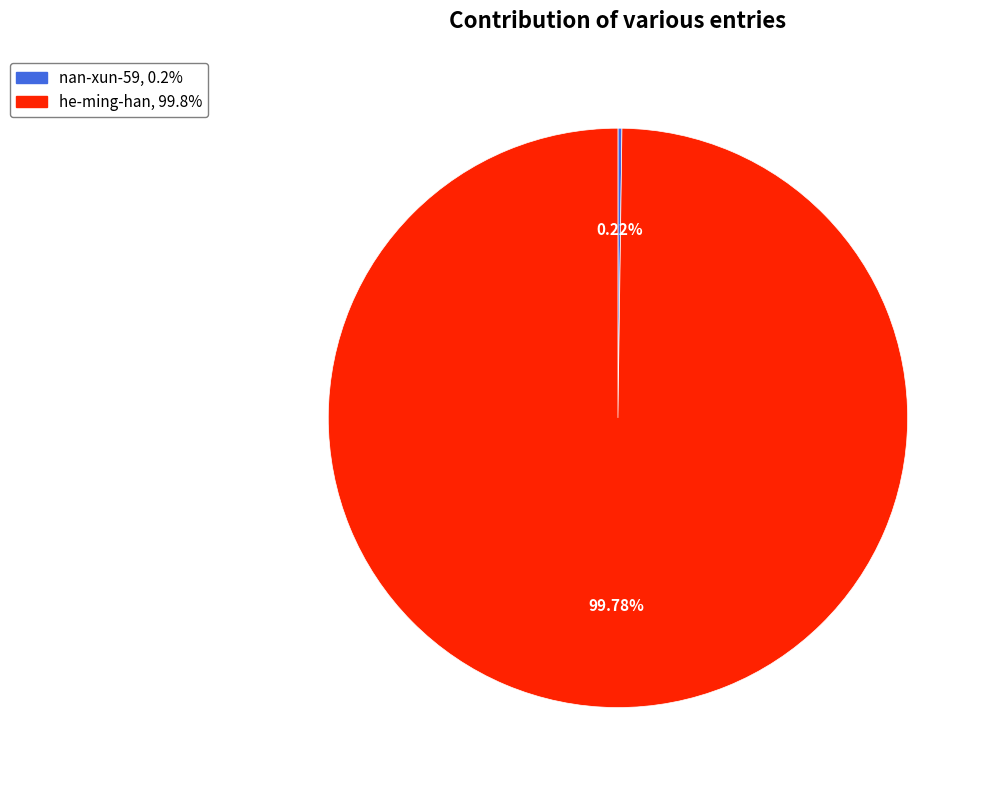

Which slice represents more than half of the pie?

he-ming-han